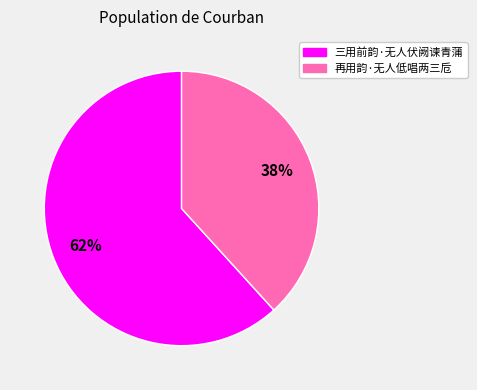

To the nearest percent, what portion does 再用韵·无人低唱两三卮 represent?

38%